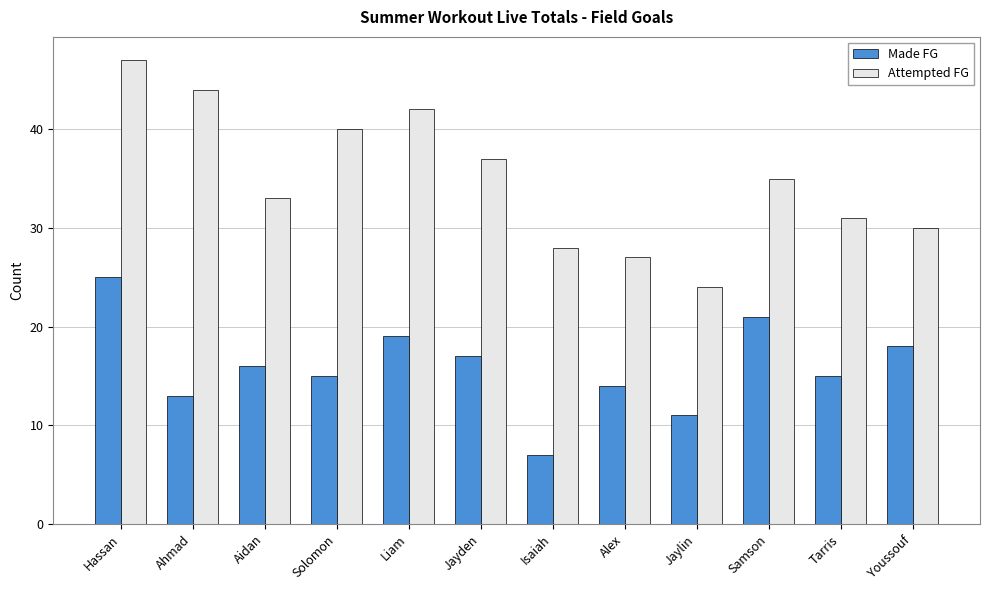

What is the highest value of the Attempted FG series?

47